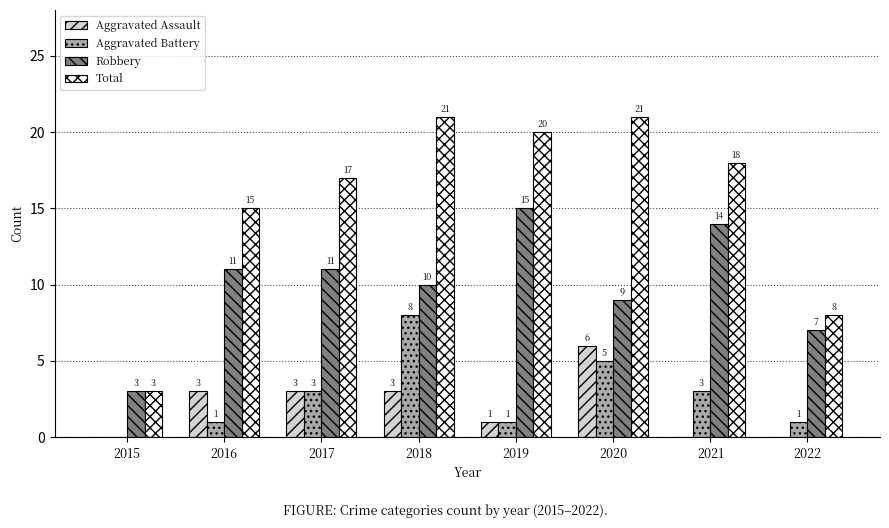

Which series changed the most between 2017 and 2019?

Robbery